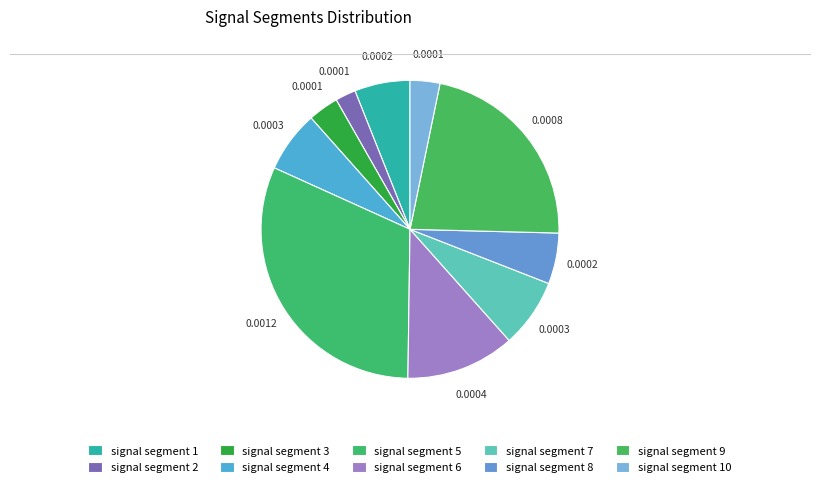

How many segments does this pie chart have?

10